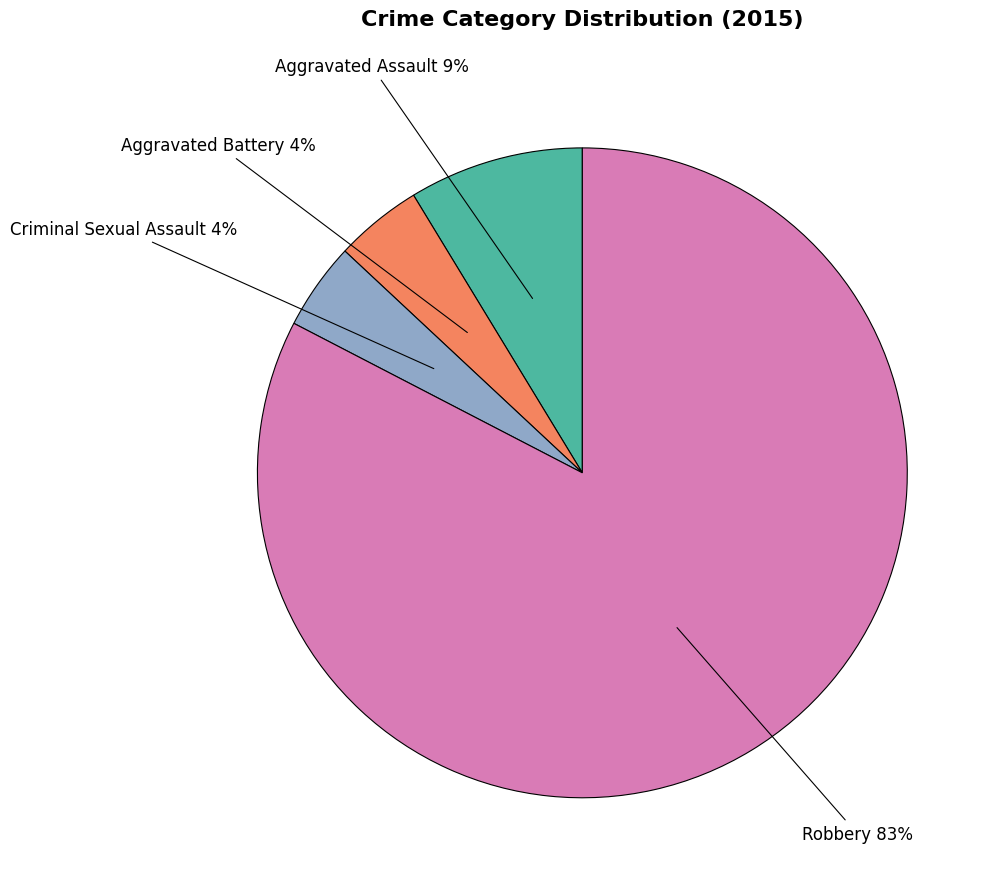

The Aggravated Assault slice represents 15% of the pie. True or false?

False